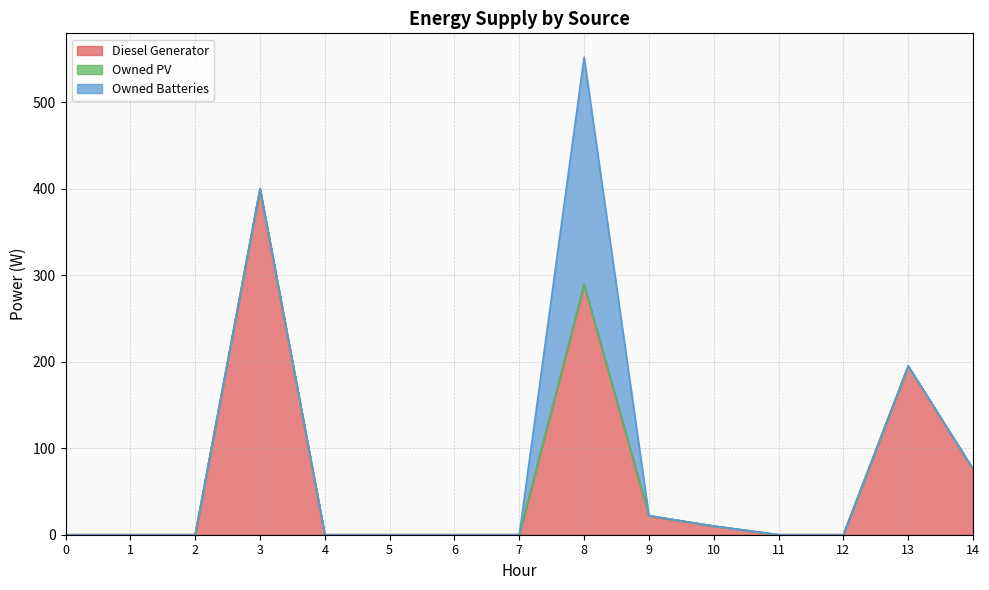

True or false: Owned Batteries and Diesel Generator intersect in this chart.

False